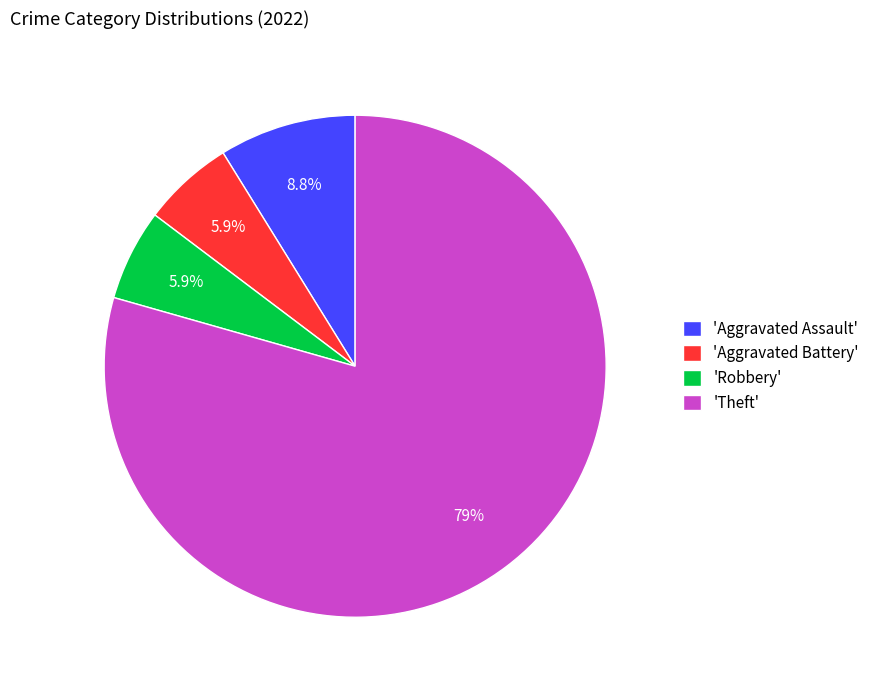

How many segments does this pie chart have?

4